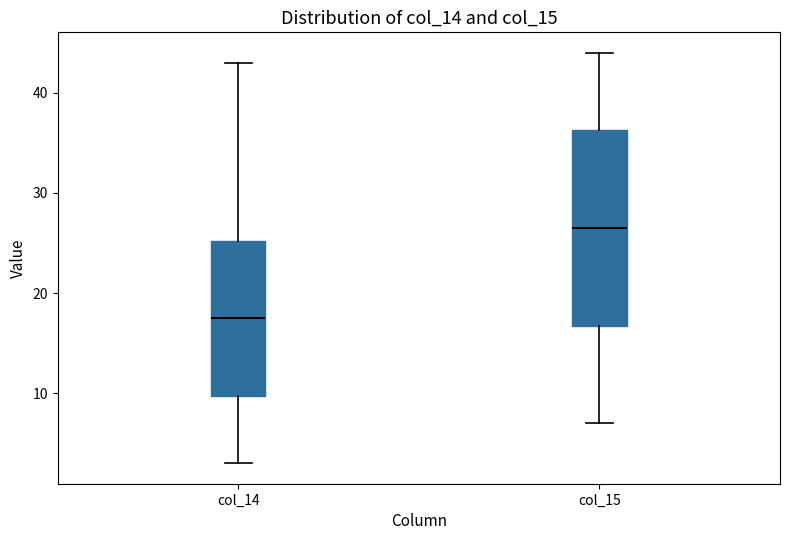

Which box has the highest median line?

col_15